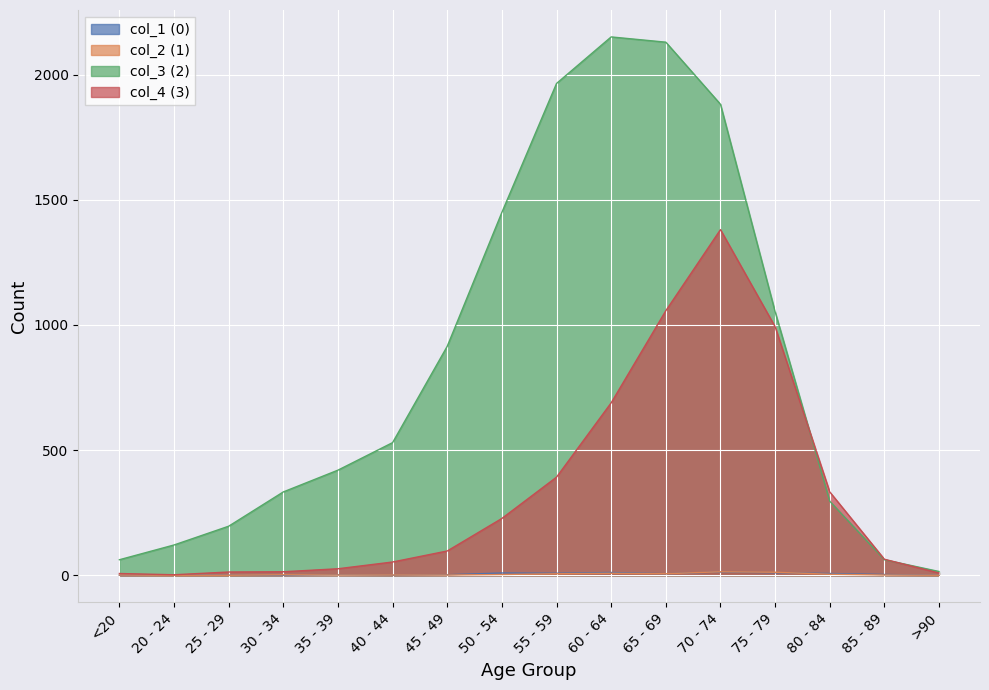

What is the highest value of the col_1 (0) series?

13